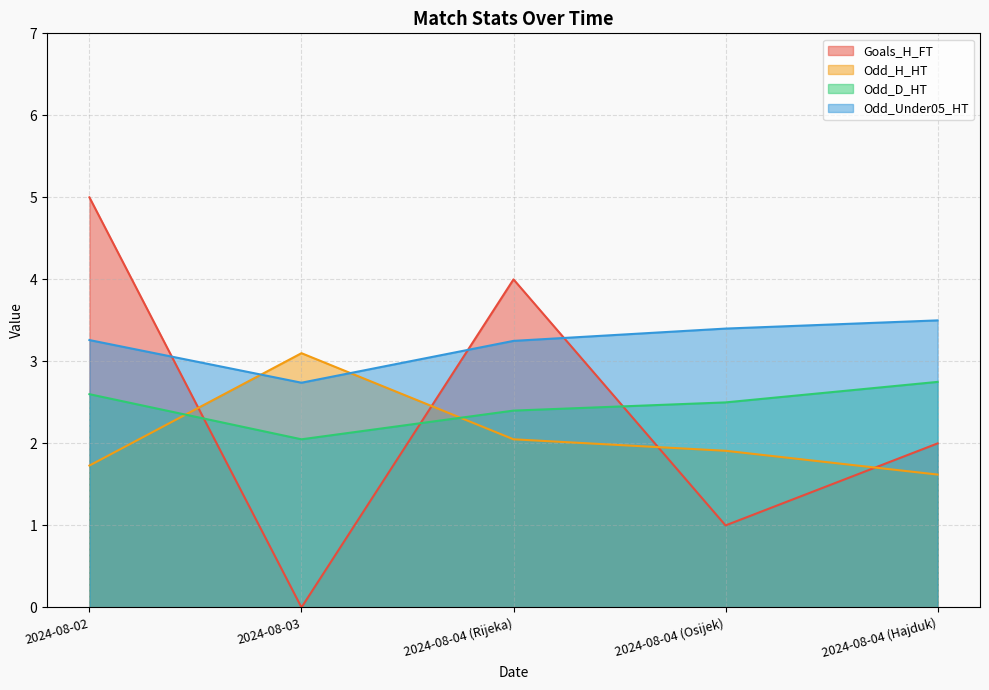

Is it true that Goals_H_FT equals 1.0 at 2024-08-04 (Osijek)?

True